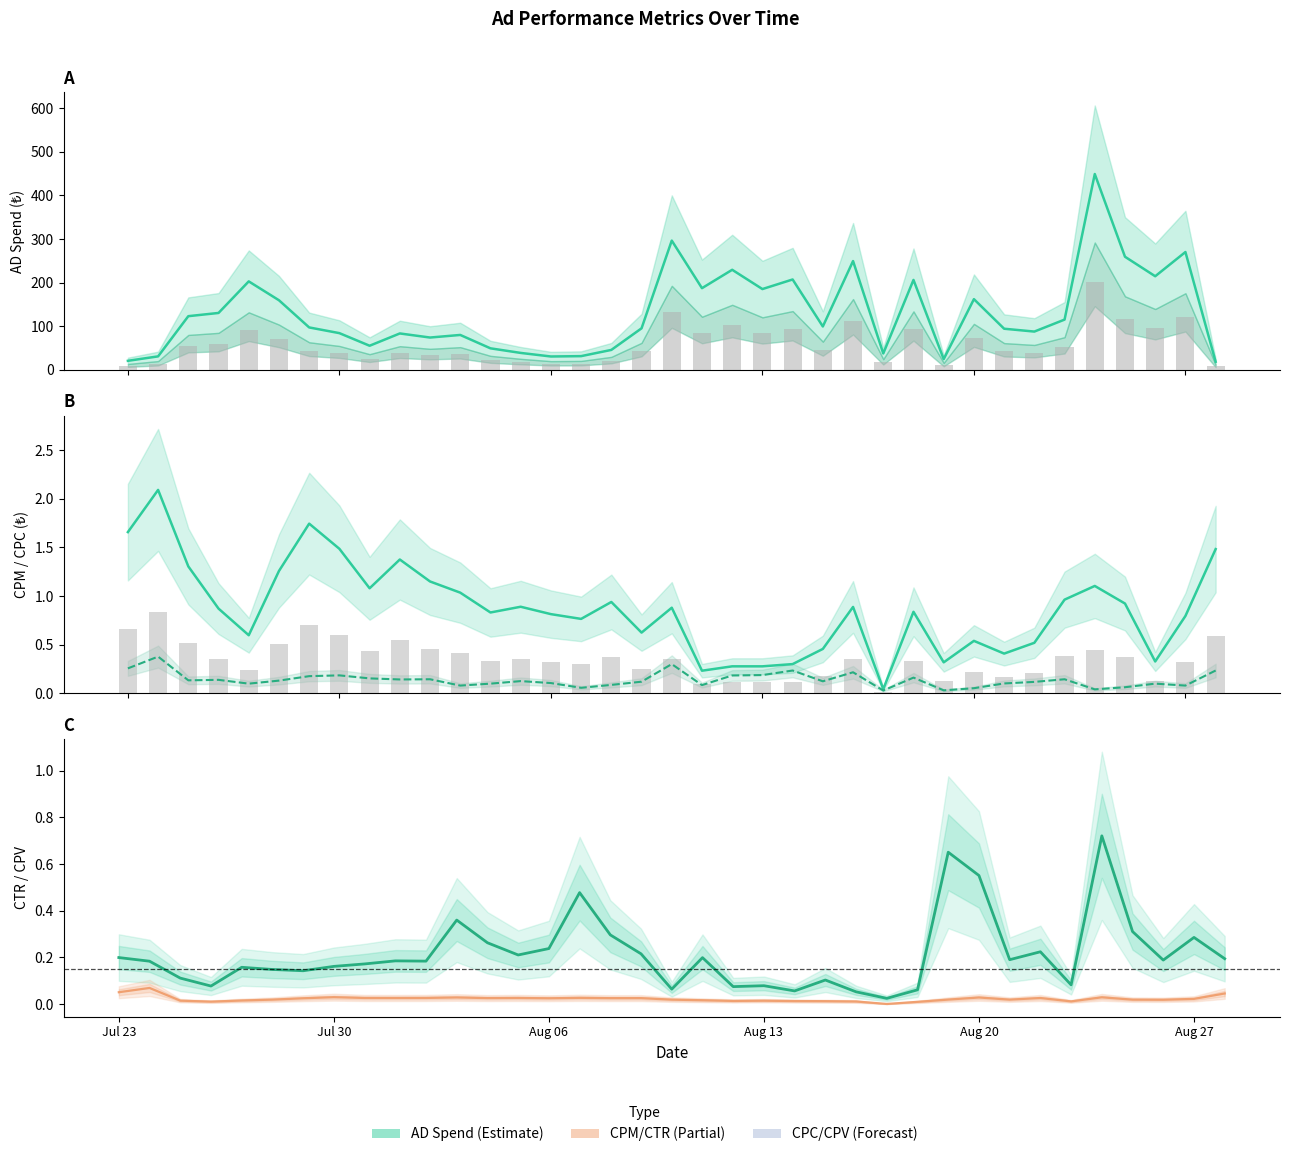

How many categories are shown in the chart?

37